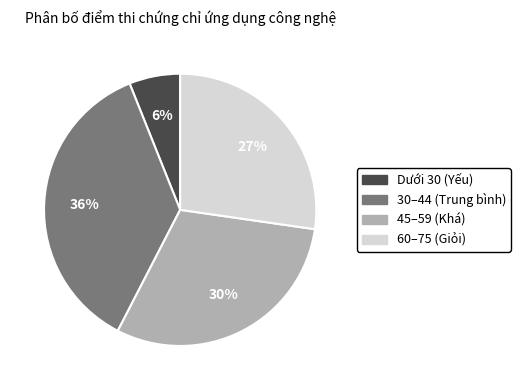

To the nearest percent, what is the average slice percentage?

25%